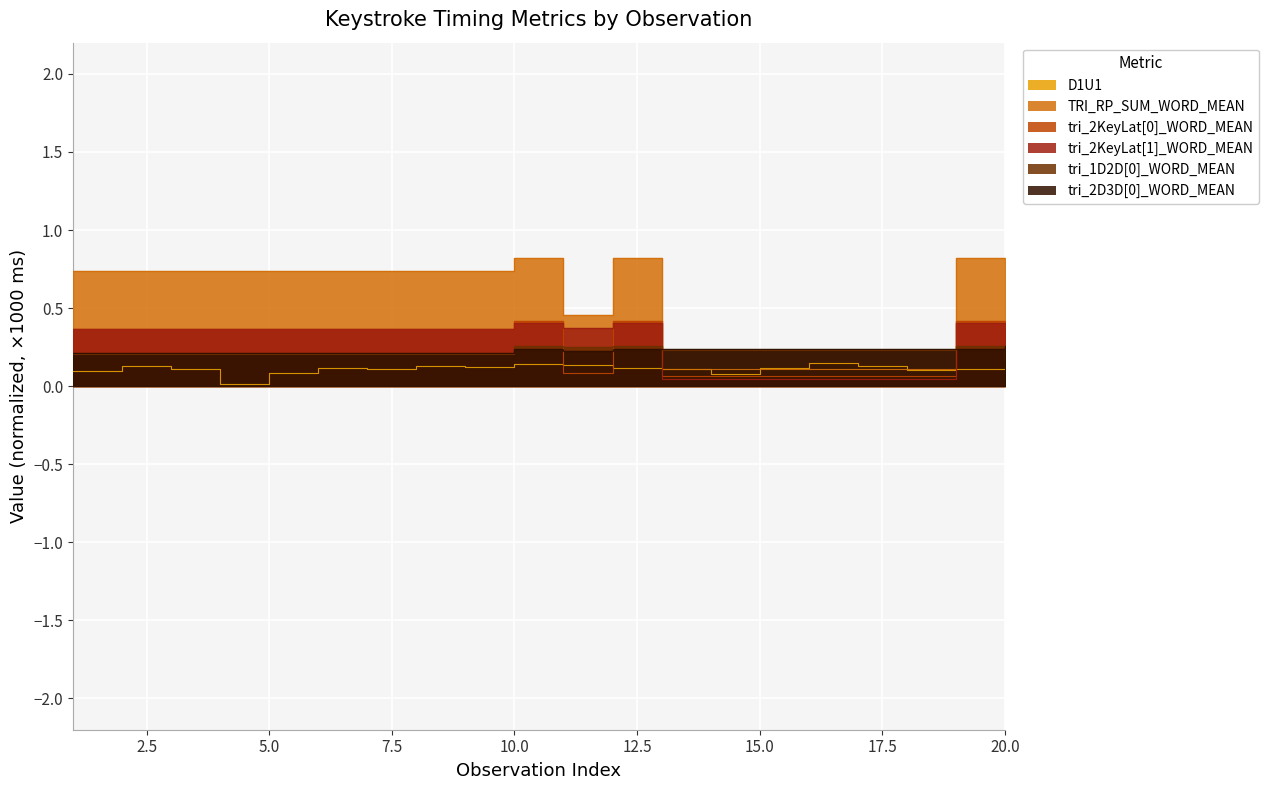

What is the spread (max minus min) of values at 18?

0.2